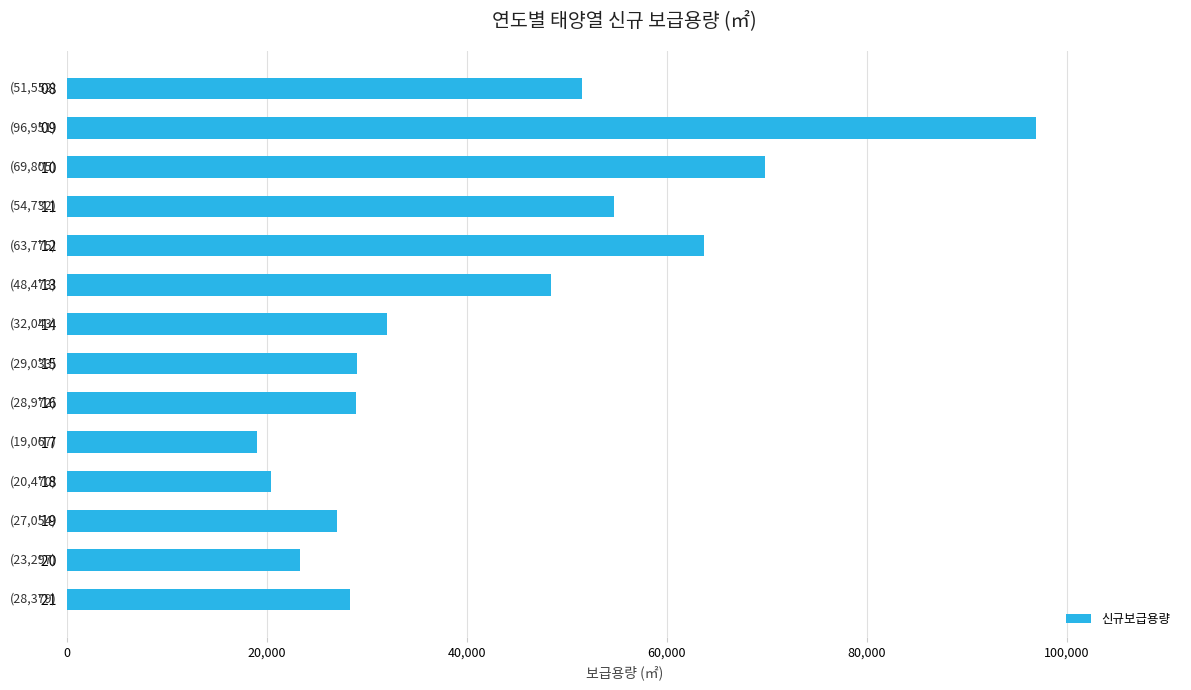

What is the difference between the second highest and minimum values?

50738.0